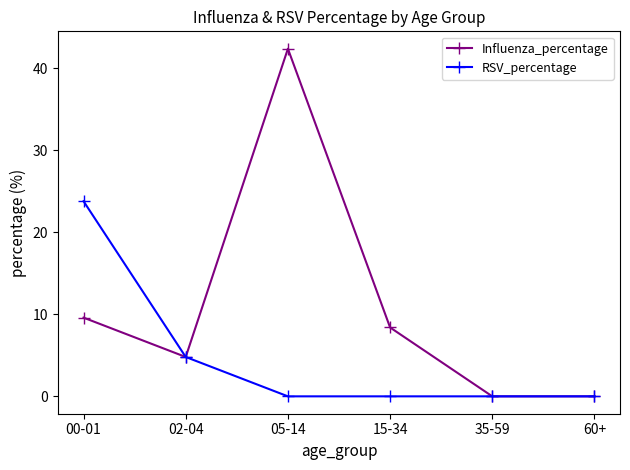

Reading left to right, transcribe all the data shown in this chart.

Influenza_percentage: 9.6	4.8	42.4	8.4	0.0	0.0
RSV_percentage: 23.8	4.8	0.0	0.0	0.0	0.0